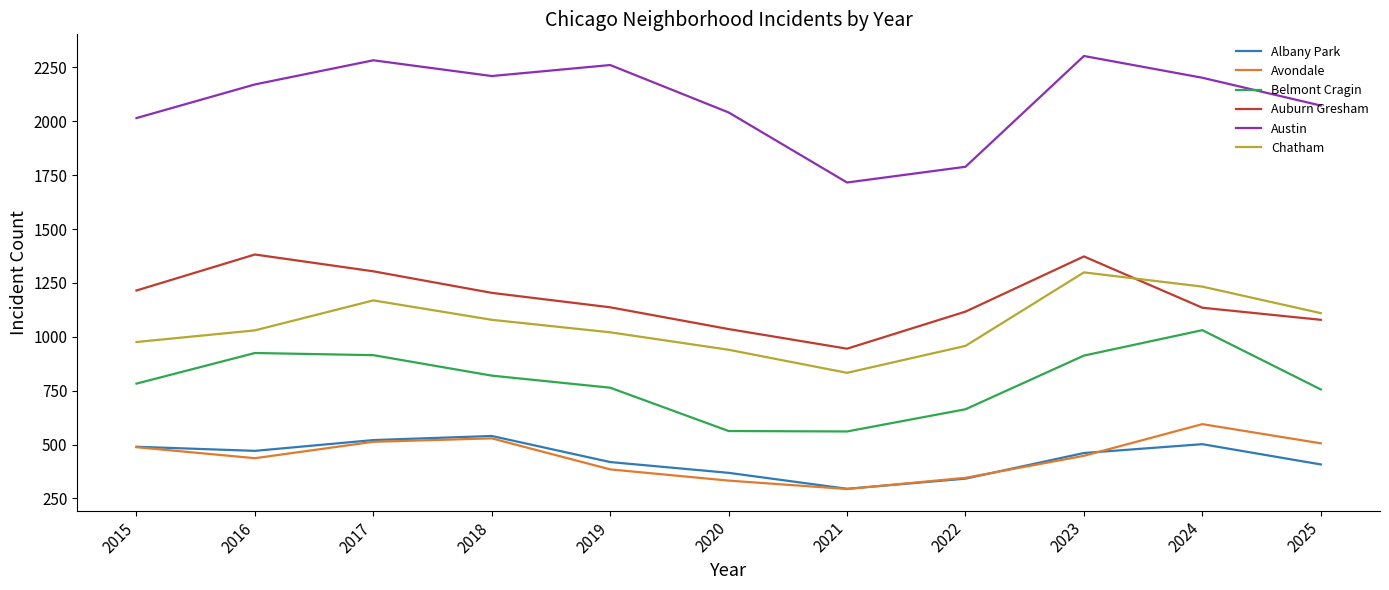

Which series has the widest spread of values?

Austin